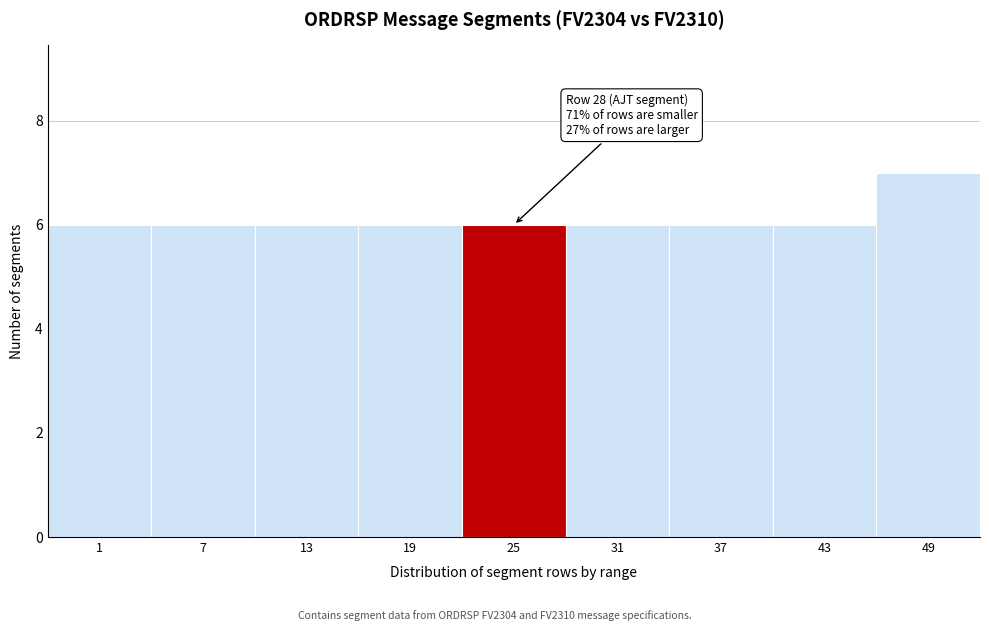

Reading right to left, list all the values displayed in this chart.

7	6	6	6	6	6	6	6	6